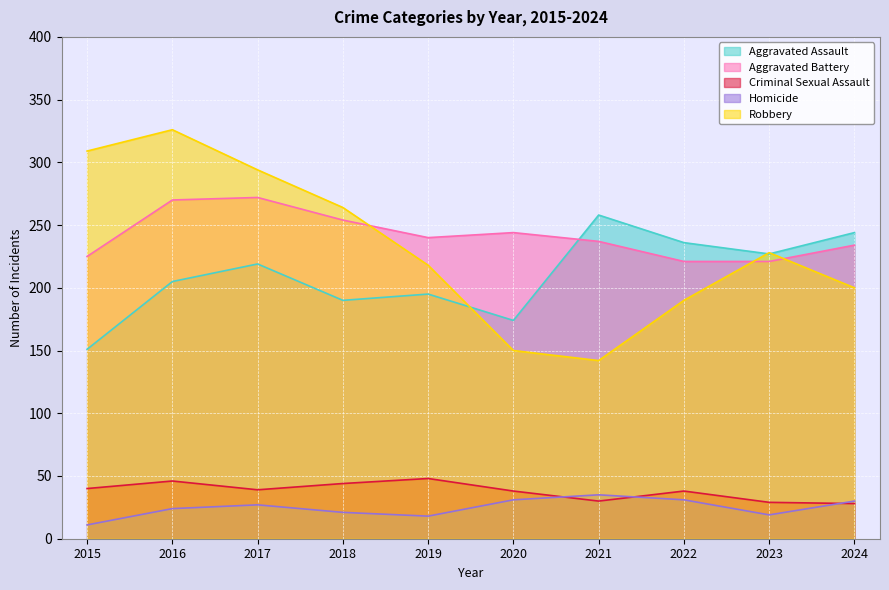

How many values in the Aggravated Battery series are below 240?

5